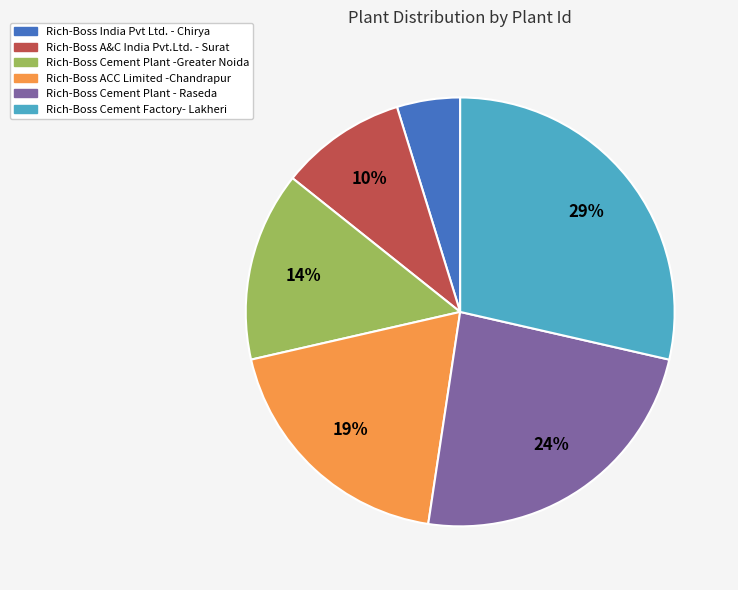

Does Rich-Boss A&C India Pvt.Ltd. - Surat account for over 50% of the chart?

No